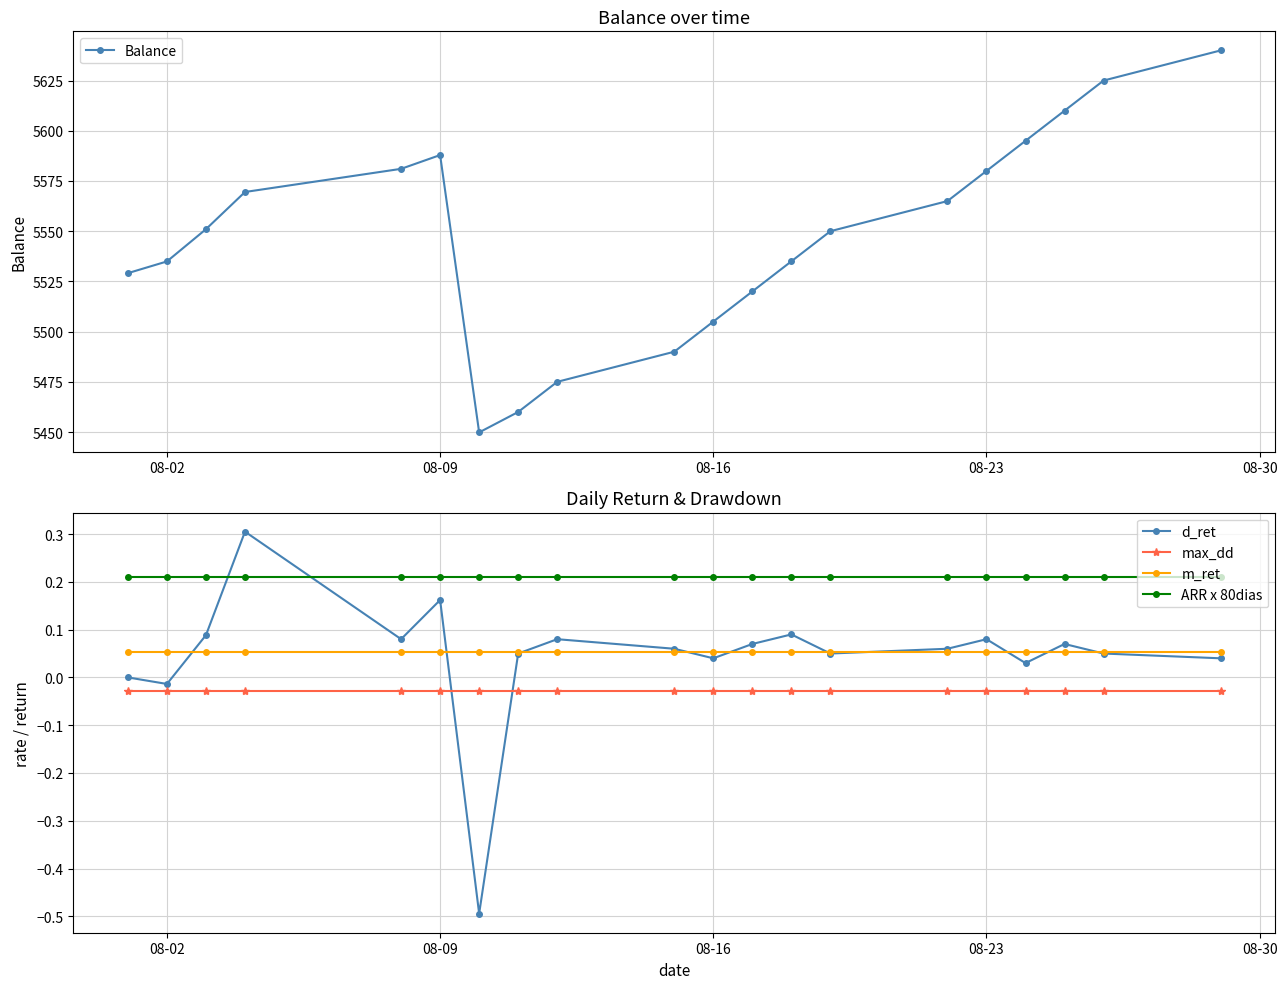

True or false: Balance and ARR x 80dias cross at least once.

False